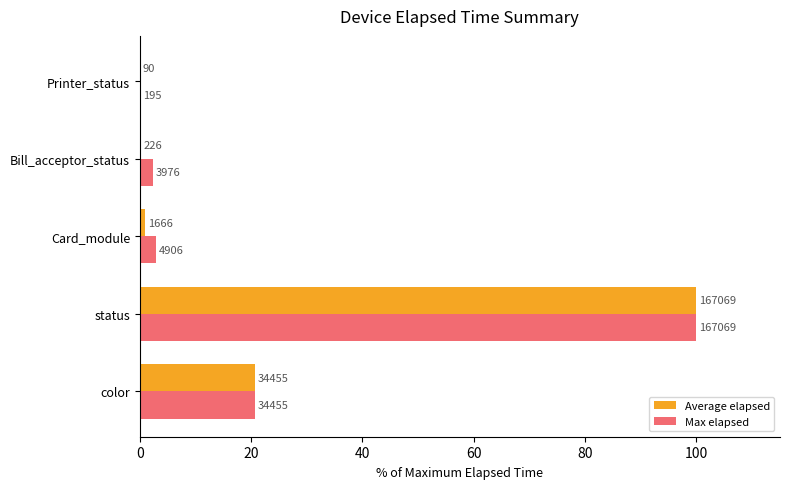

Which series has the largest total across all categories?

Max elapsed